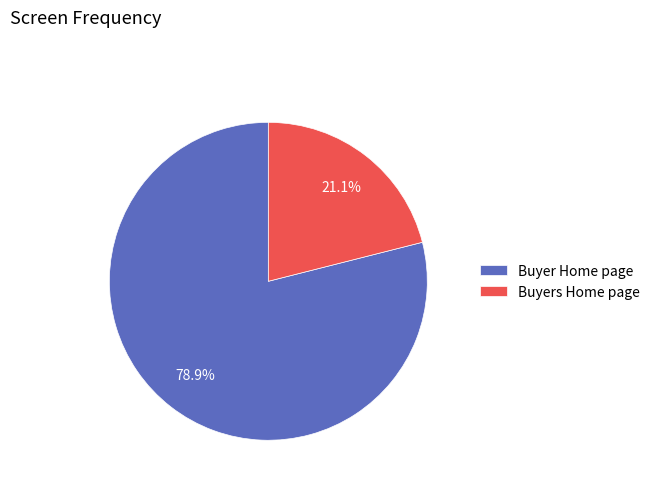

How many segments does this pie chart have?

2